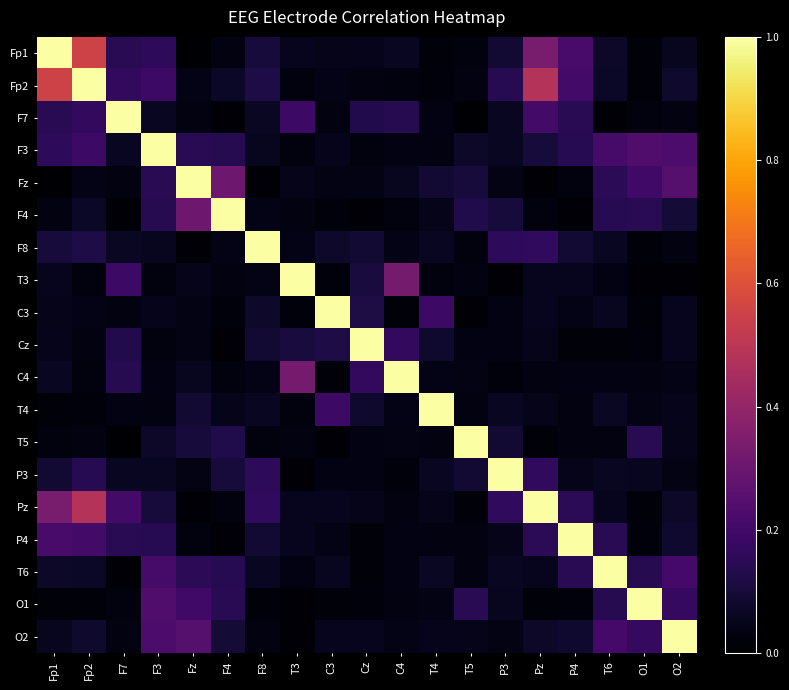

At which category is the sum across all series the highest?

Fp2